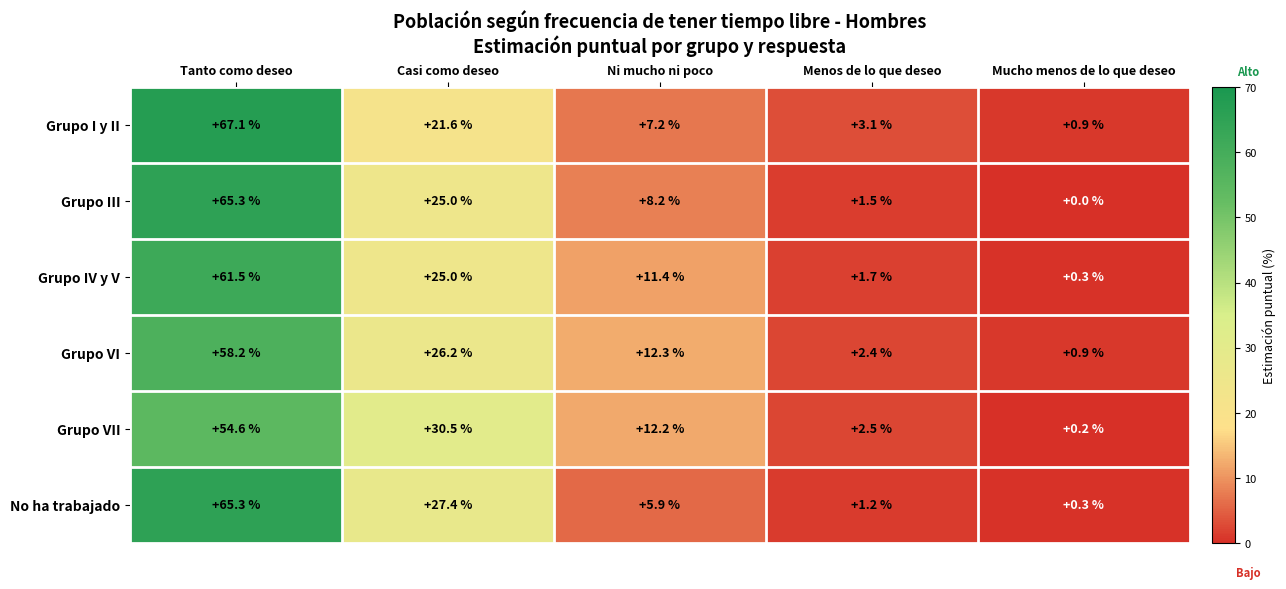

The Grupo III series shows 0.5 at Menos de lo que deseo. True or false?

False